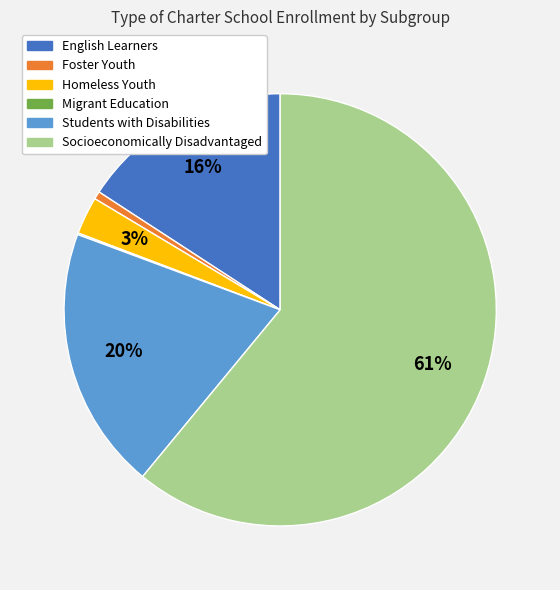

Which slice represents more than half of the pie?

Socioeconomically Disadvantaged